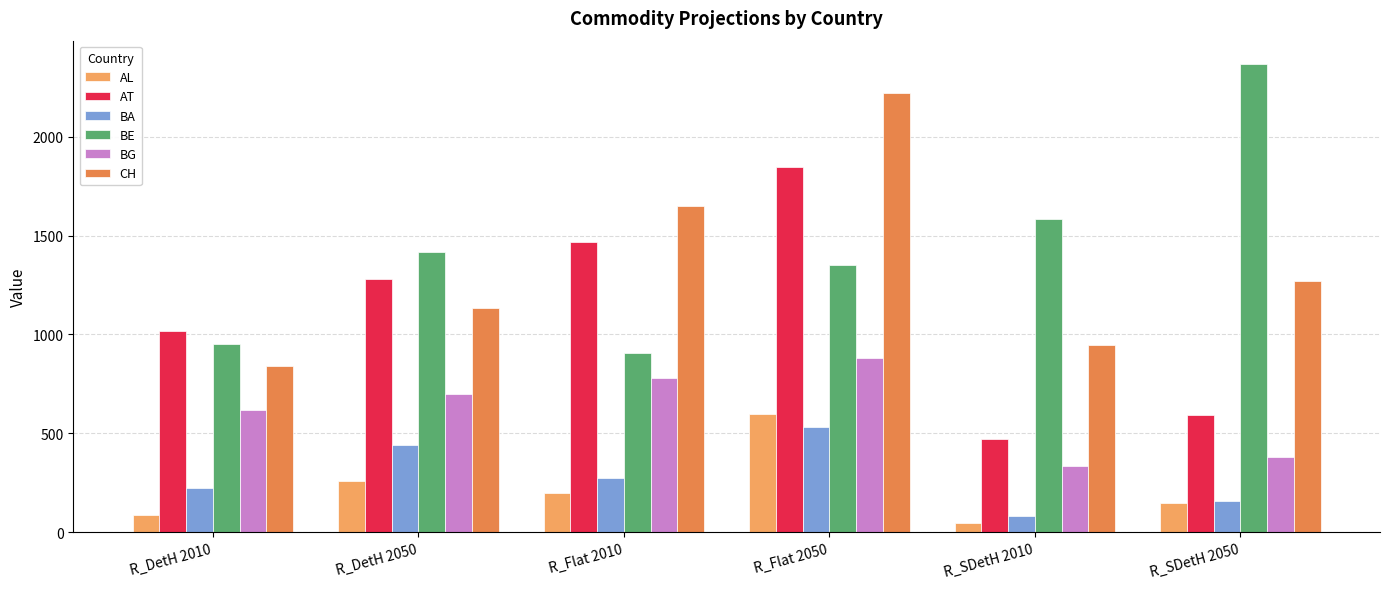

At which label does AT reach its peak?

R_Flat 2050